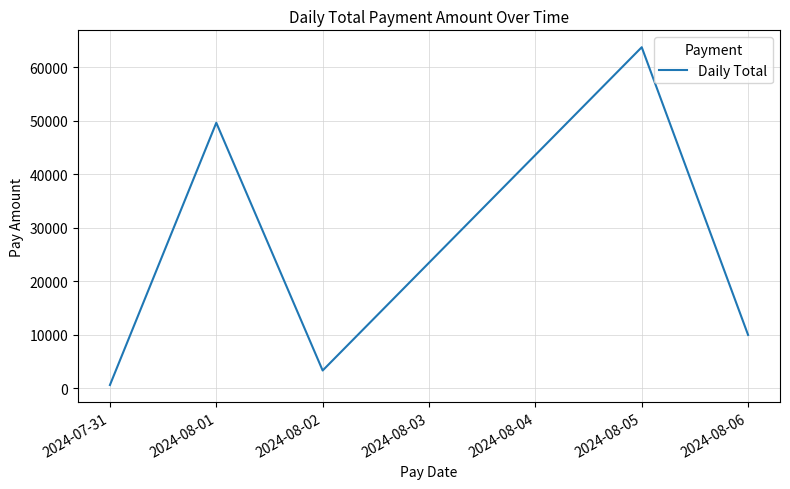

Count the number of data series in this chart.

1